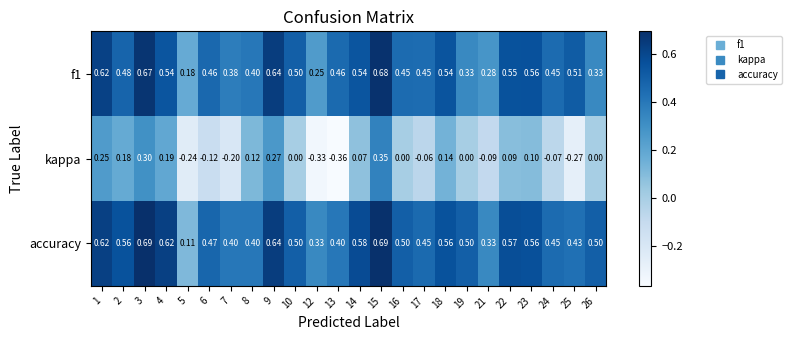

Is the value of f1 at 16 greater than the value of accuracy at 4?

No